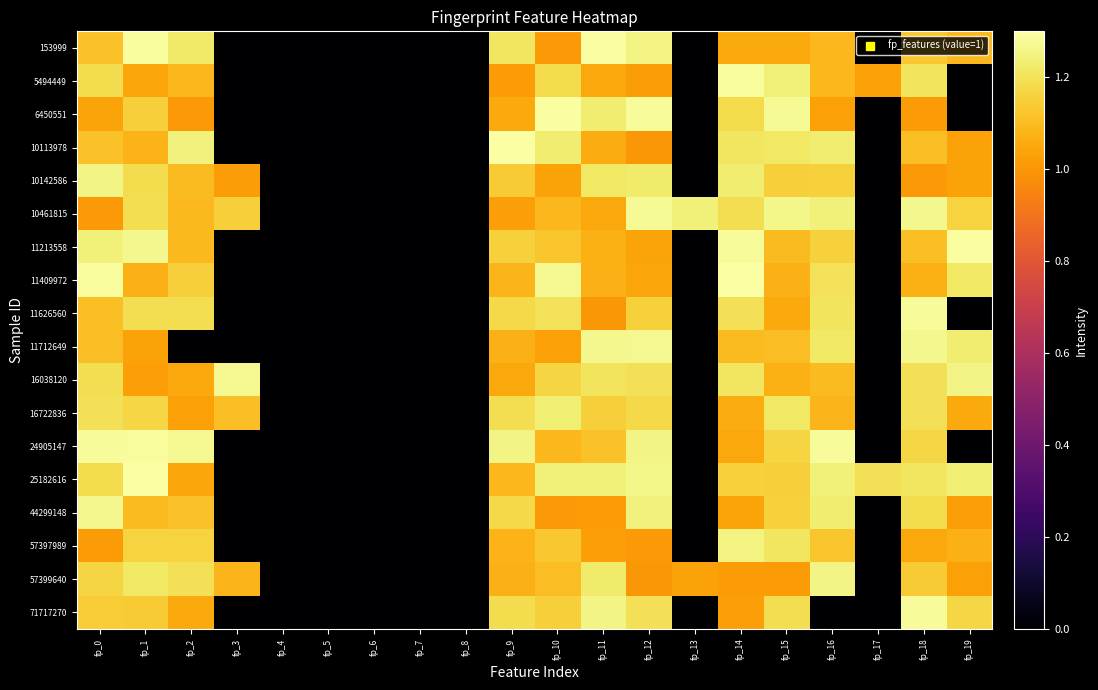

Rank the series at fp_18 from highest to lowest value.

71717270, 11626560, 10461815, 11712649, 25182616, 5494449, 16038120, 16722836, 44299148, 24905147, 57399640, 153999, 11213558, 10113978, 11409972, 57397989, 6450551, 10142586